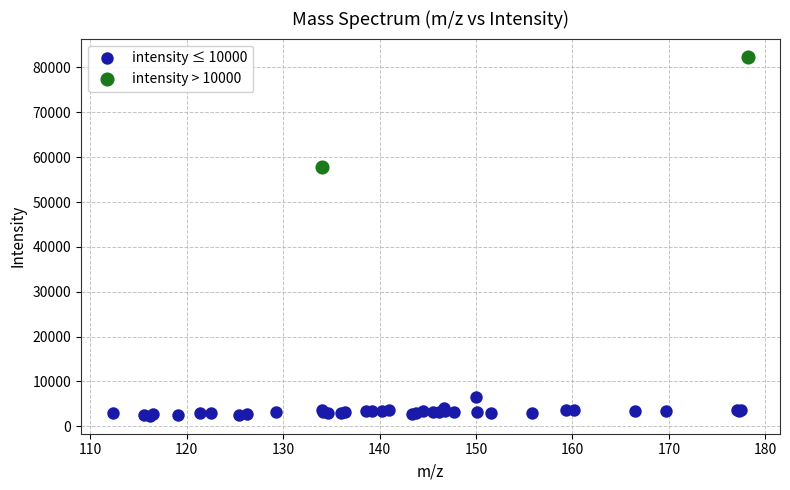

Which series has the largest Y range (max minus min)?

intensity > 10000